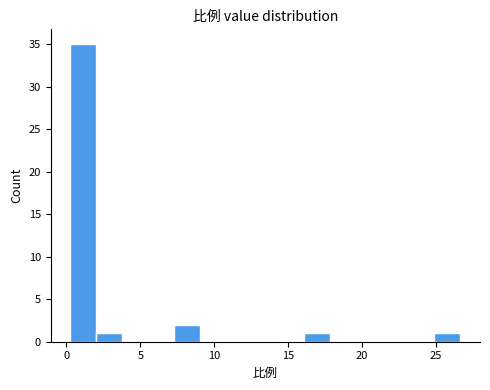

Read against the x-axis, roughly where is the centre of the tallest bar?

1.0